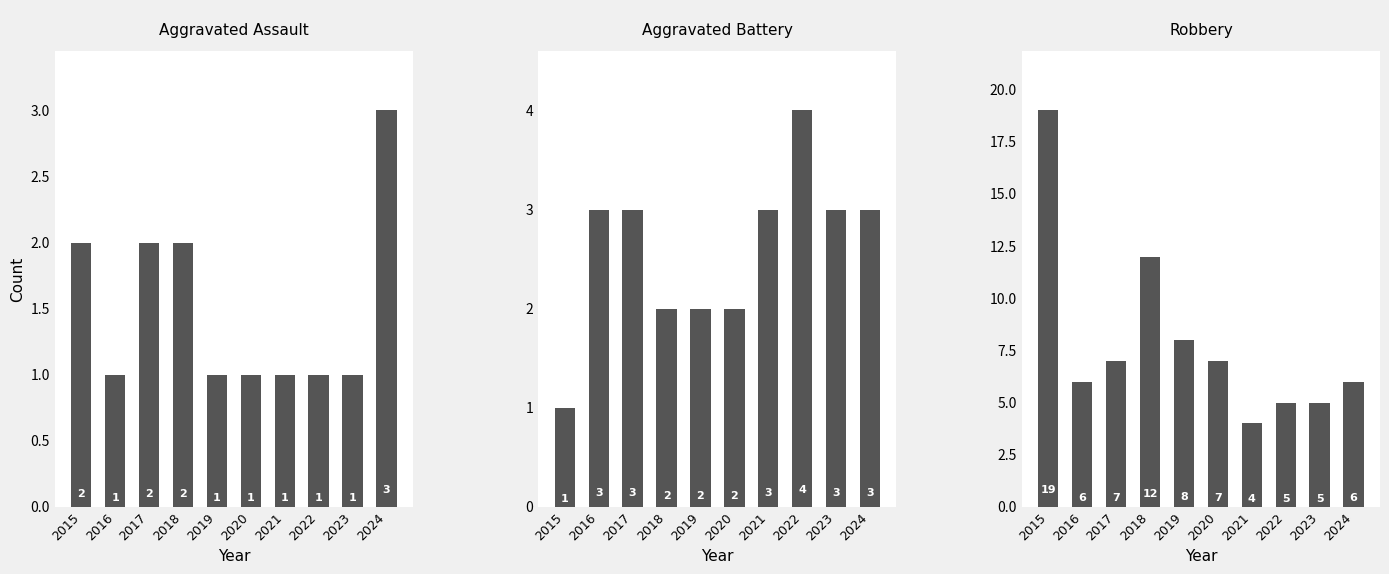

Which label corresponds to the smallest value in the chart?

2016